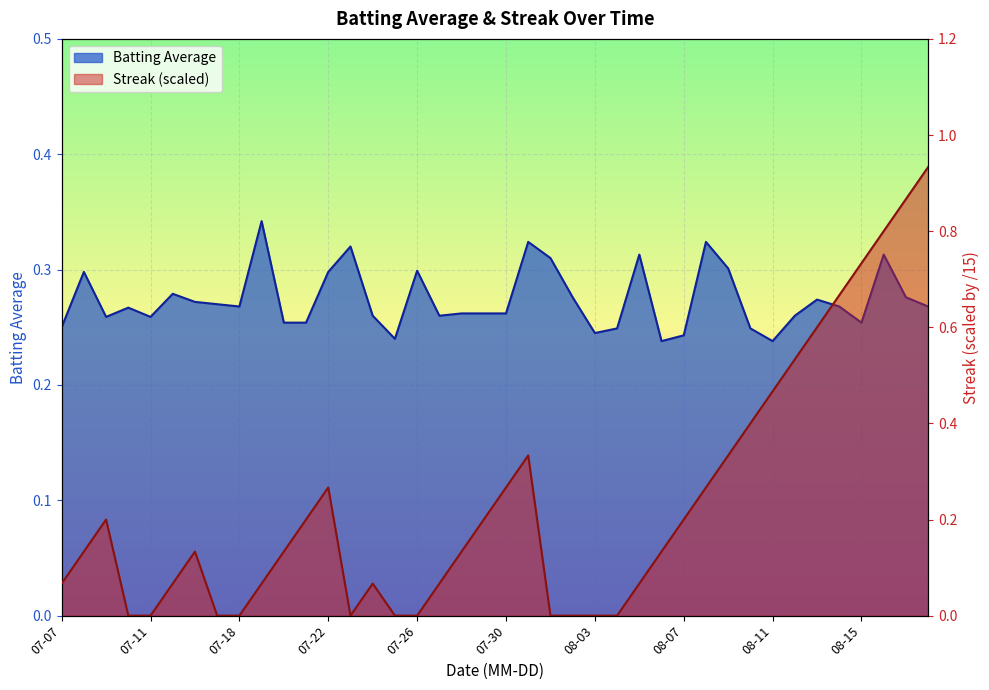

What is the difference between the maximum and second lowest values in the Streak series?

0.9